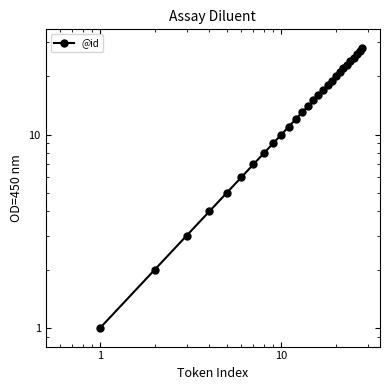

How many lines are shown in the chart?

1